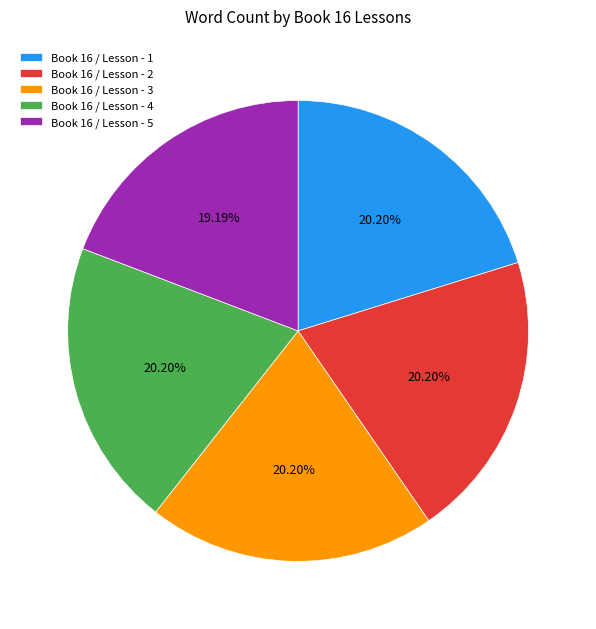

Does any single category account for the majority?

No